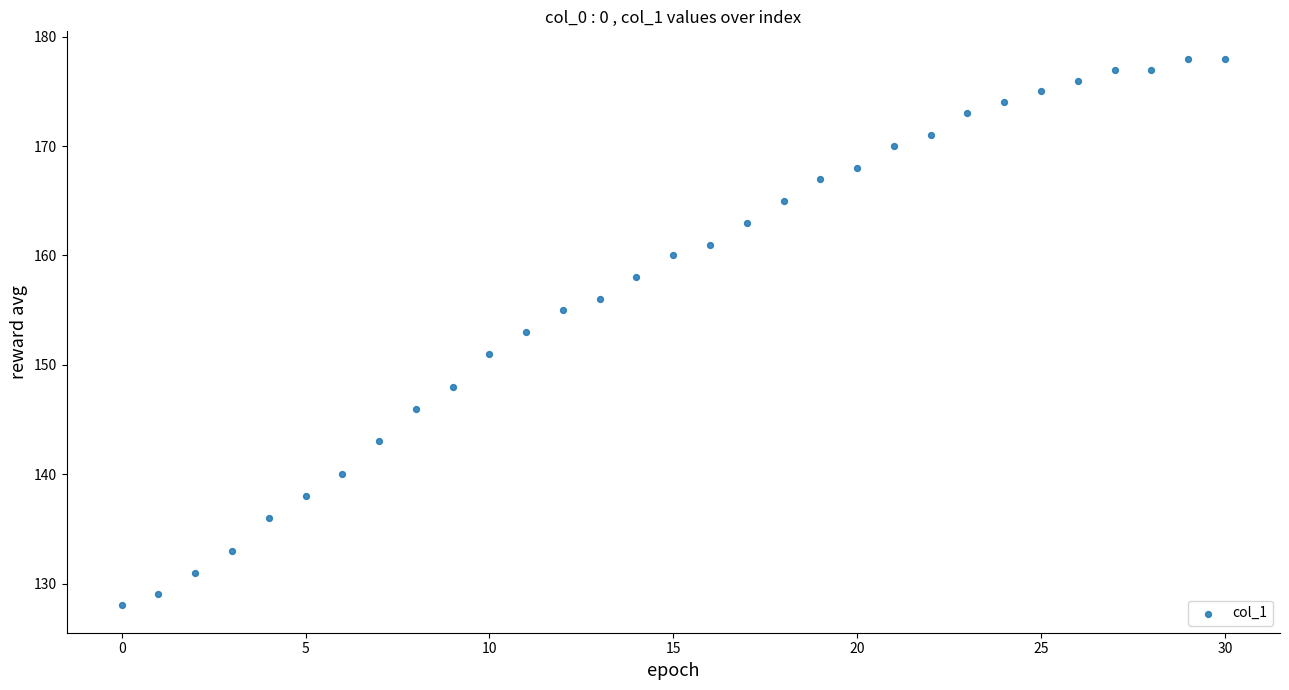

What is the range of Y values (max minus min)?

50